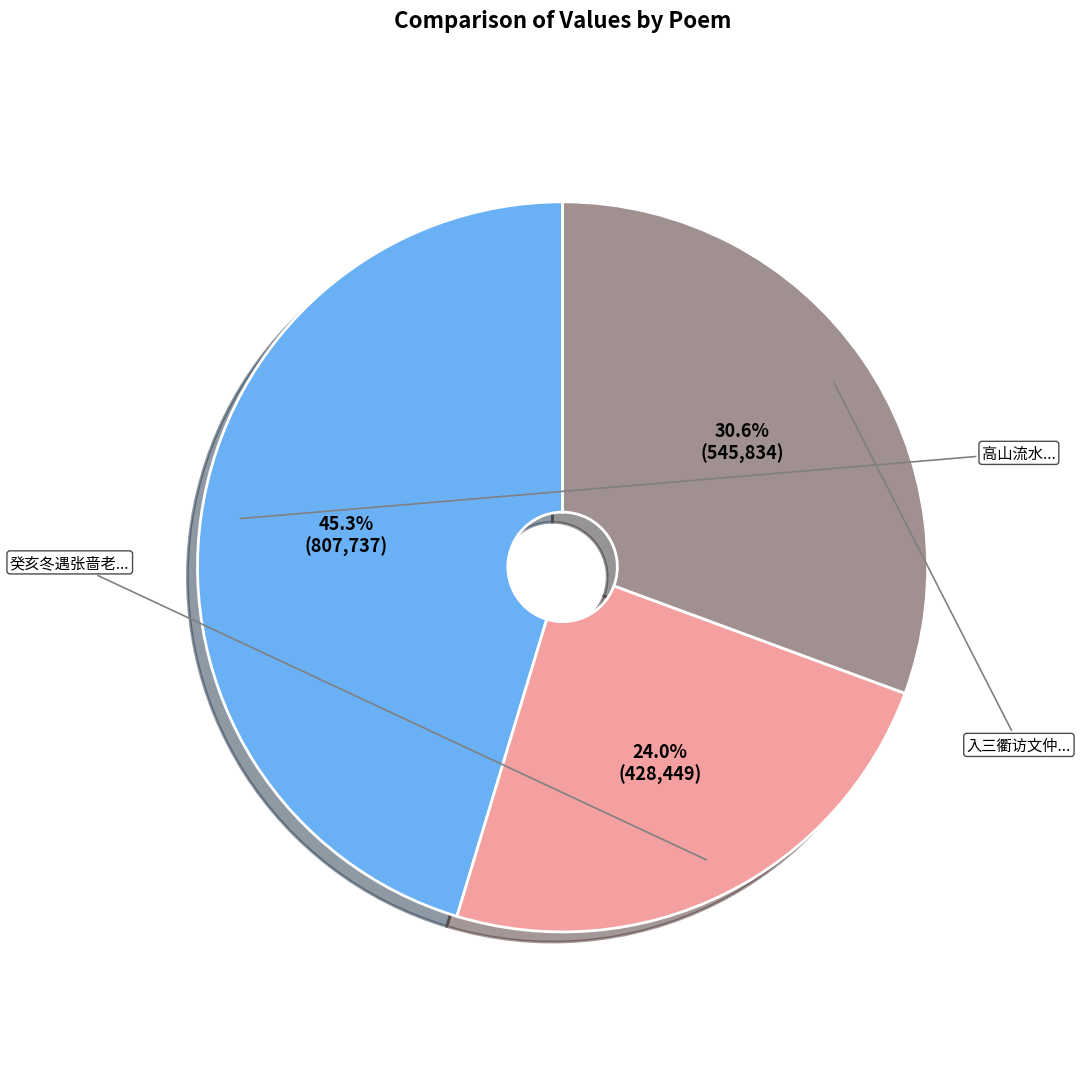

Is there a majority slice in this chart?

No